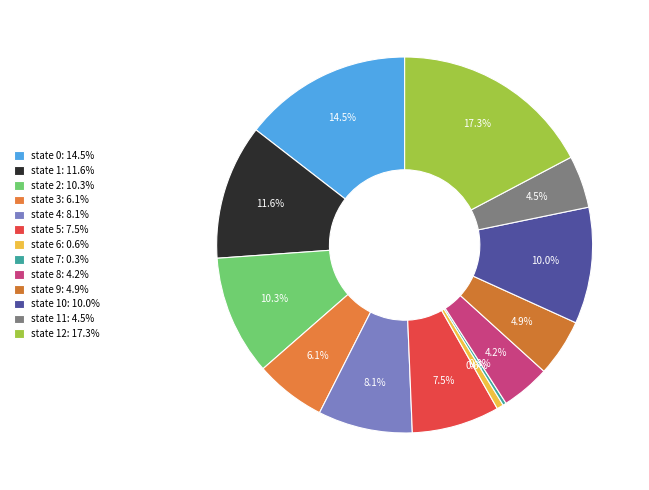

Count the number of slices in the pie.

13